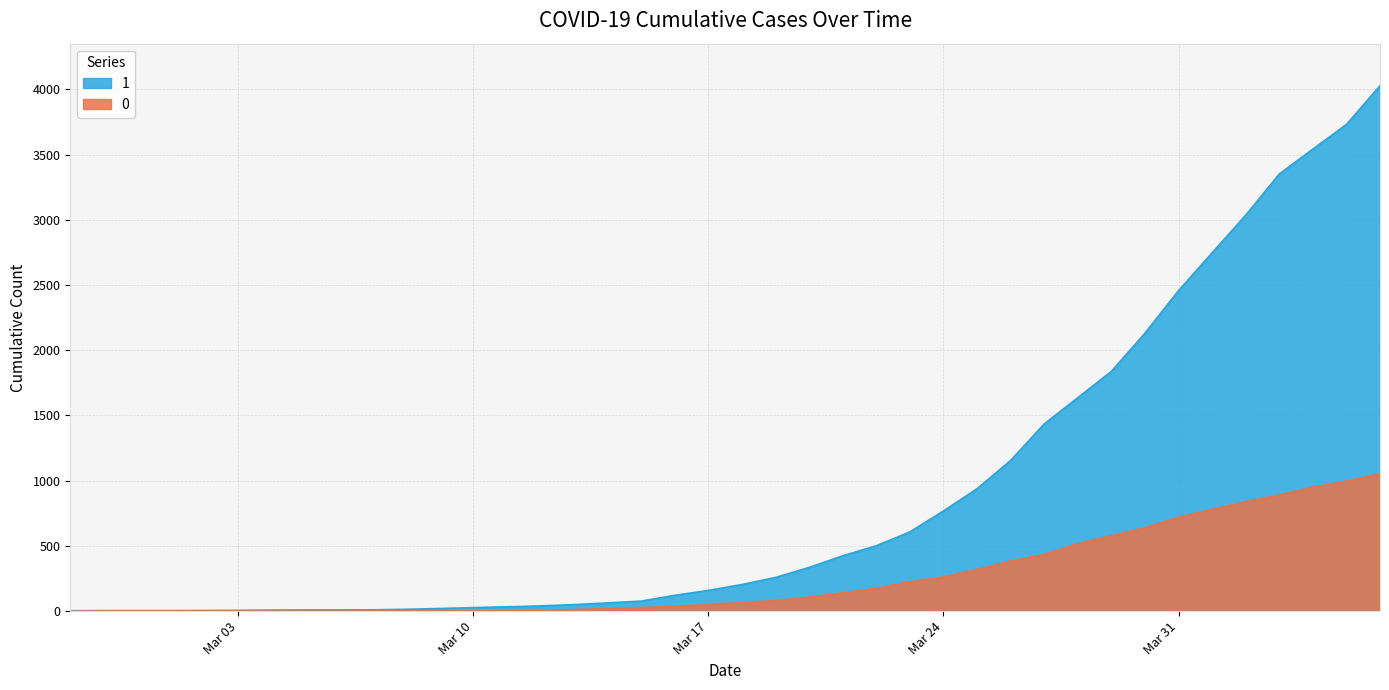

What is the difference between the highest and lowest values at 2020-03-22?

326